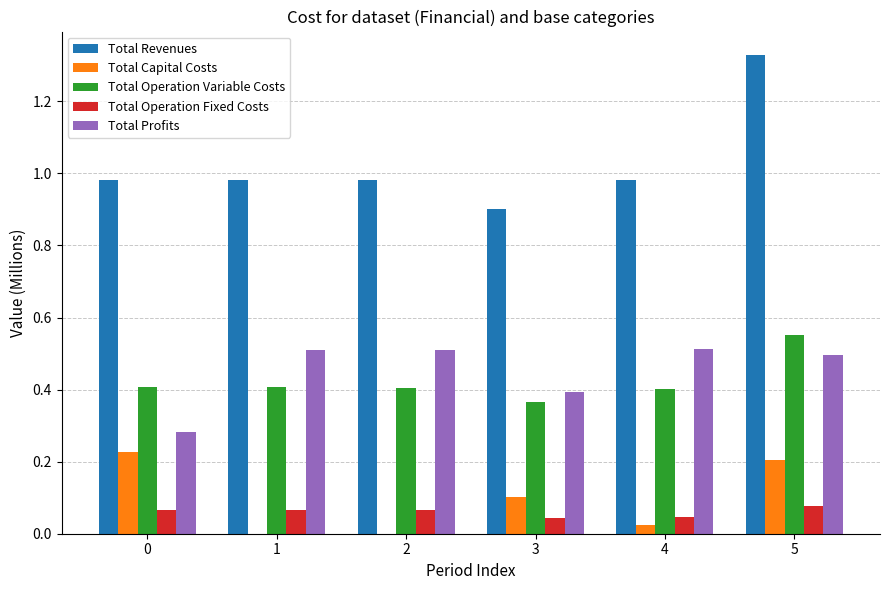

Which series has the largest total across all categories?

Total Revenues